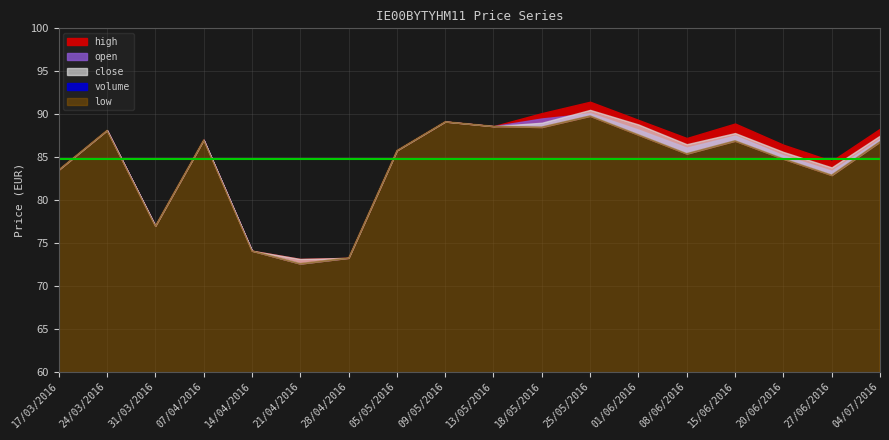

At which category does open reach its first local valley?

31/03/2016